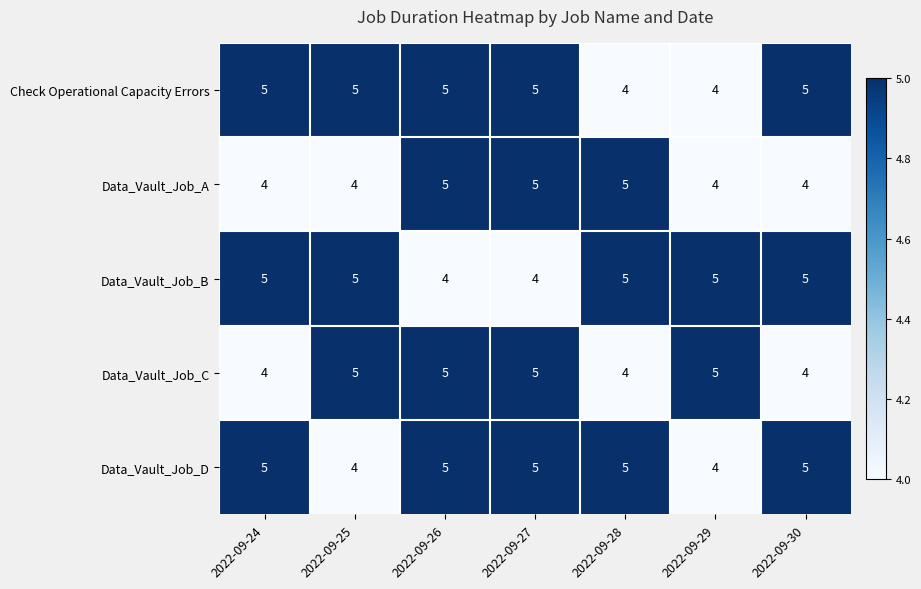

What is the sum of all Data_Vault_Job_A values?

31